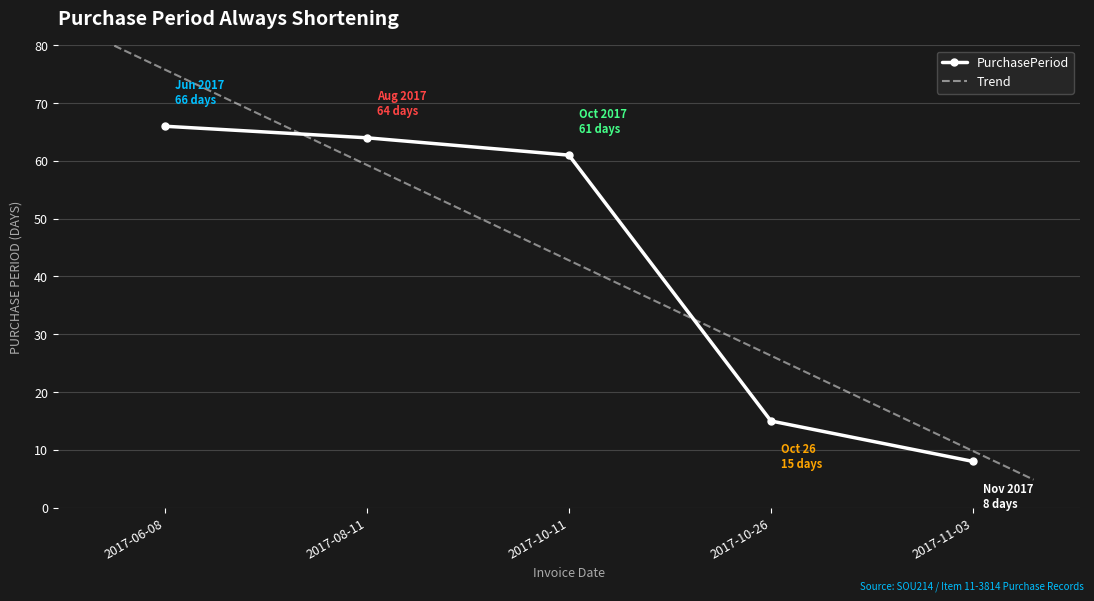

Is it true that the value at 2017-06-08 is 66?

True